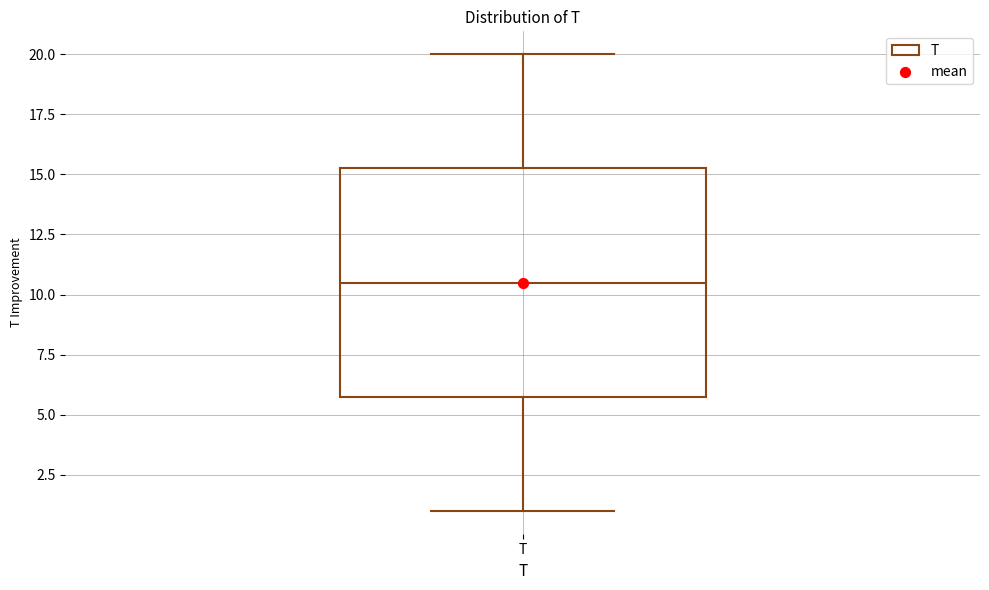

Read this box plot against the y-axis: the position of the median line, the range covered by the box, and the ends of both whiskers. The values are not printed on the chart, so give them approximately, as read against the axis.

median 10.5, box 6.0 to 15.5, whiskers 1.0 to 20.0